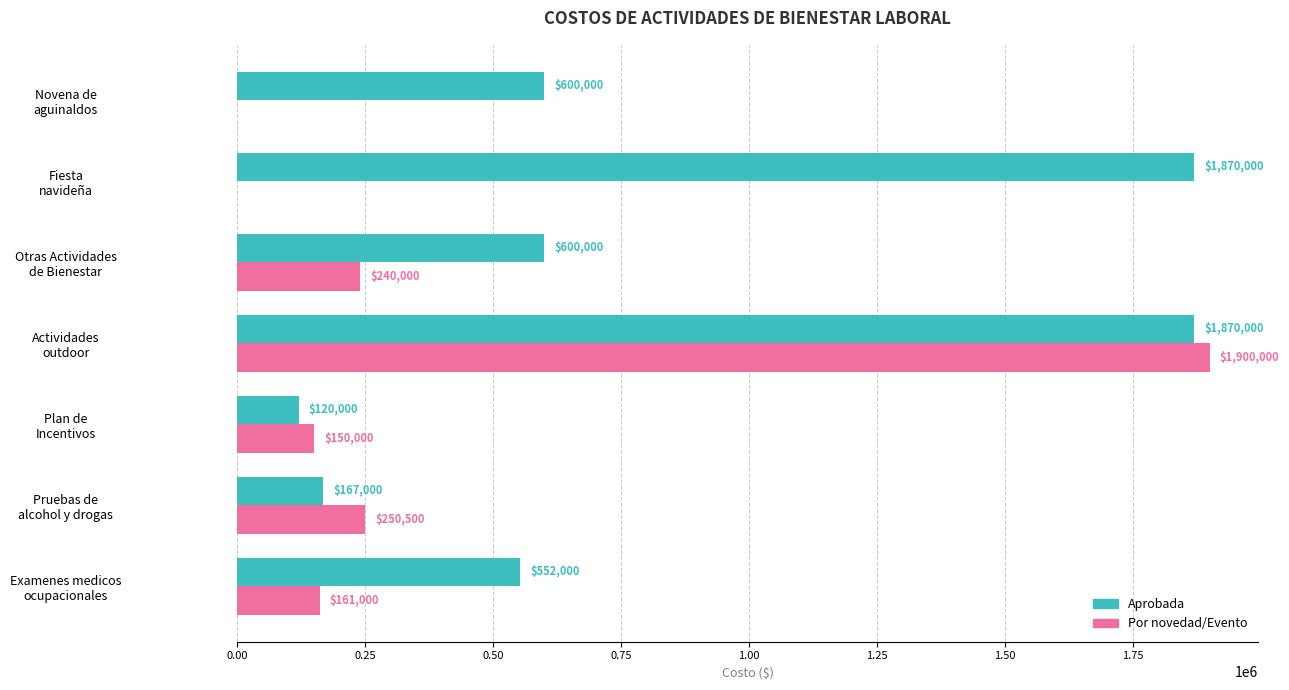

What is the maximum value for Por novedad/Evento?

1900000